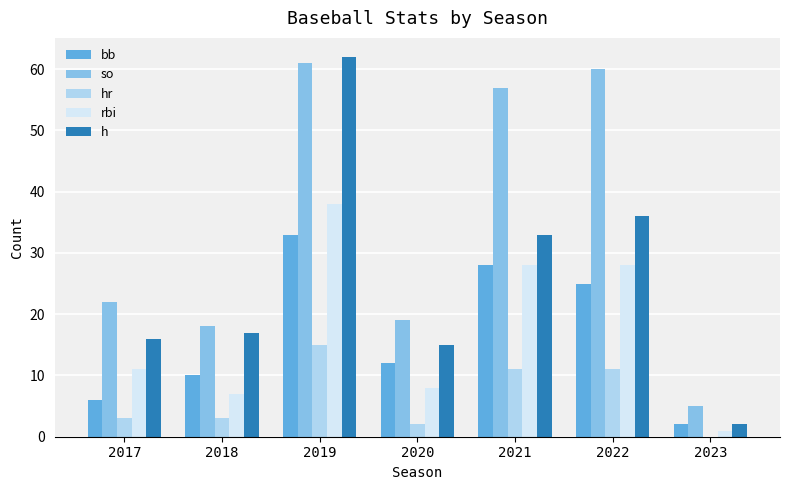

Reading right to left, what are all the values shown in this chart?

bb: 2	25	28	12	33	10	6
so: 5	60	57	19	61	18	22
hr: 0	11	11	2	15	3	3
rbi: 1	28	28	8	38	7	11
h: 2	36	33	15	62	17	16